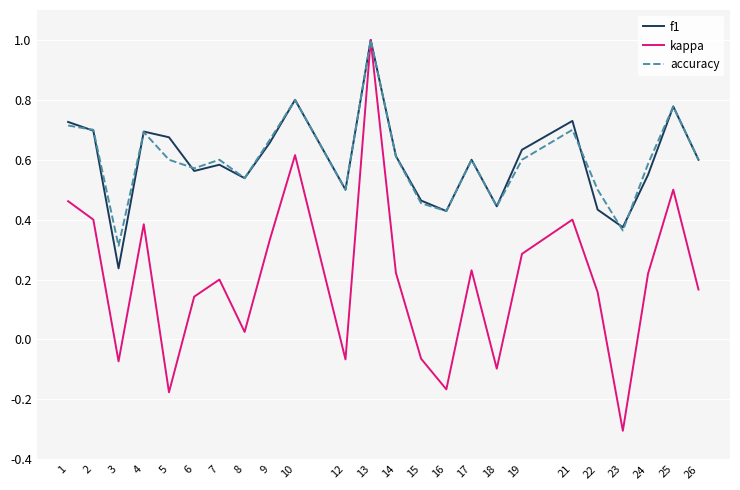

Which category has the highest value in the accuracy series?

13